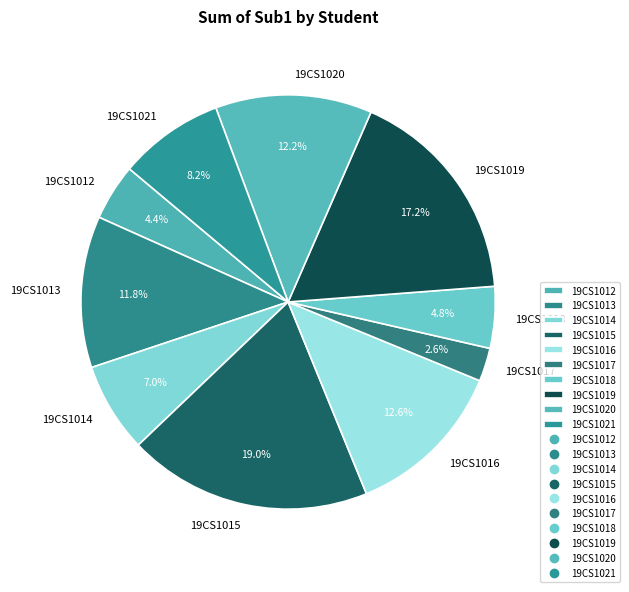

Do 19CS1020 and 19CS1016 together represent more than half of the pie?

No